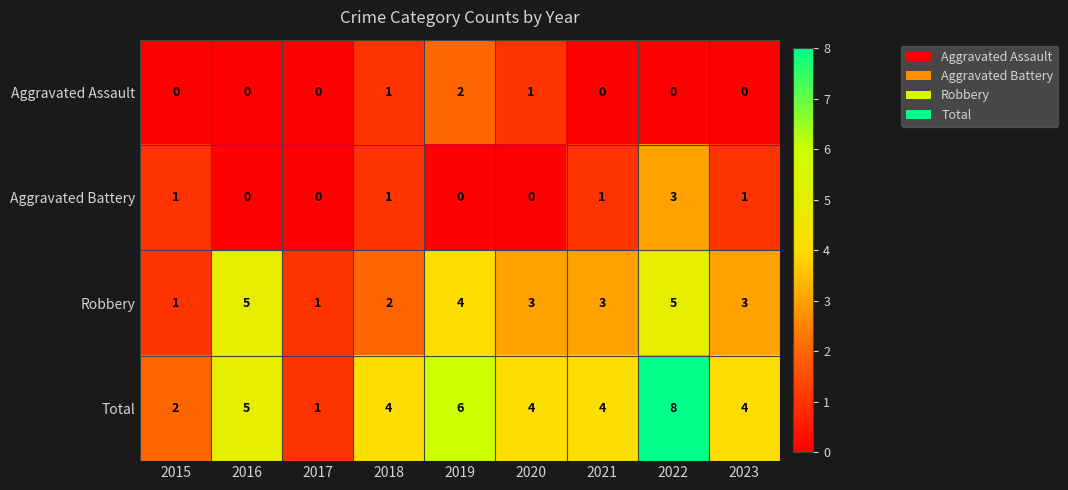

List the series in order of their peak value, highest first.

Total, Robbery, Aggravated Battery, Aggravated Assault